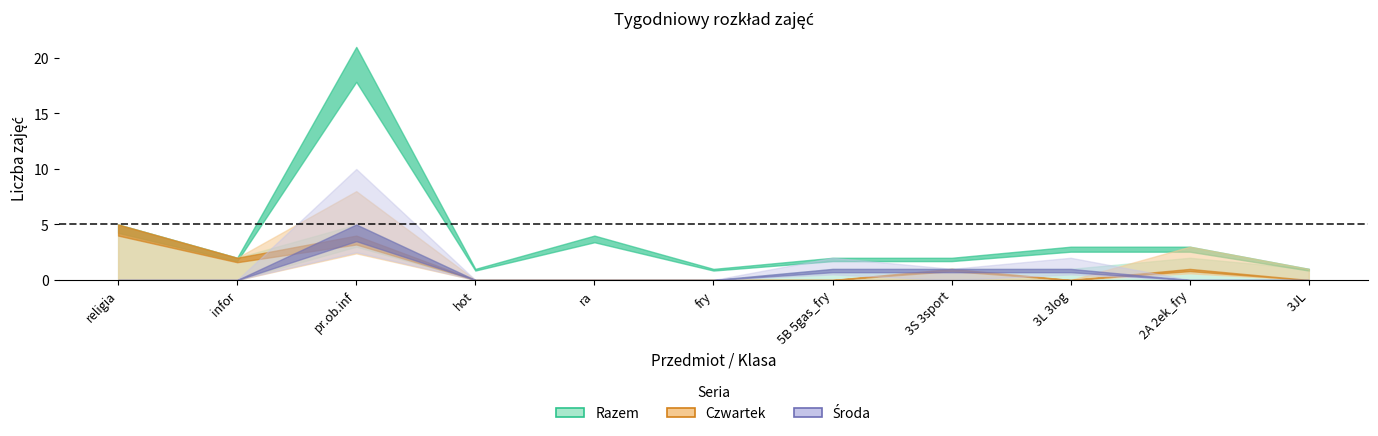

True or false: Środa has a value of 0 at hot.

True